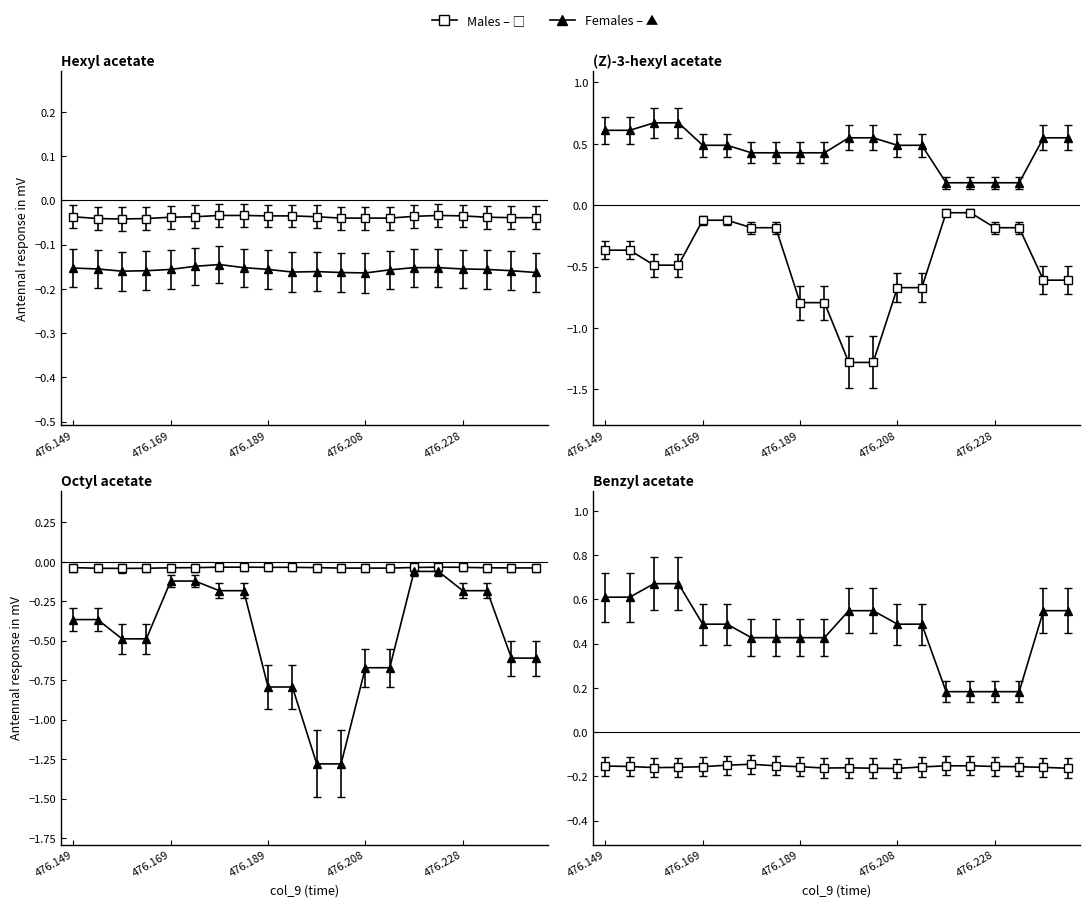

Where is col_5 (Females) nearest to the value 0?

476.179